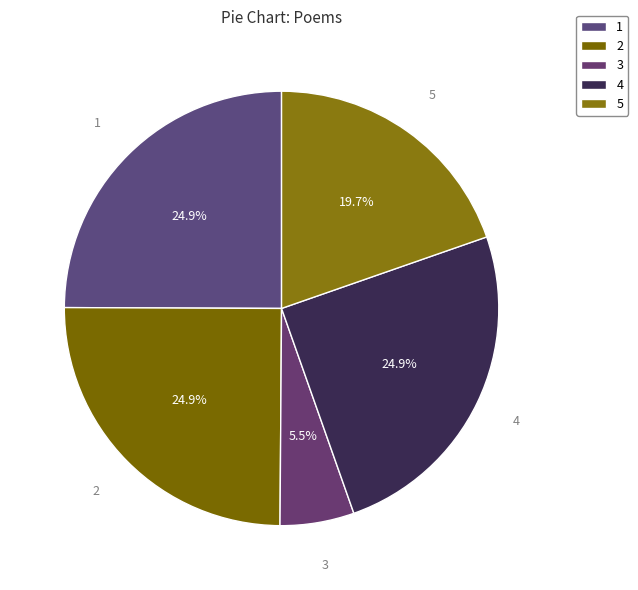

Which slice is the smallest?

3